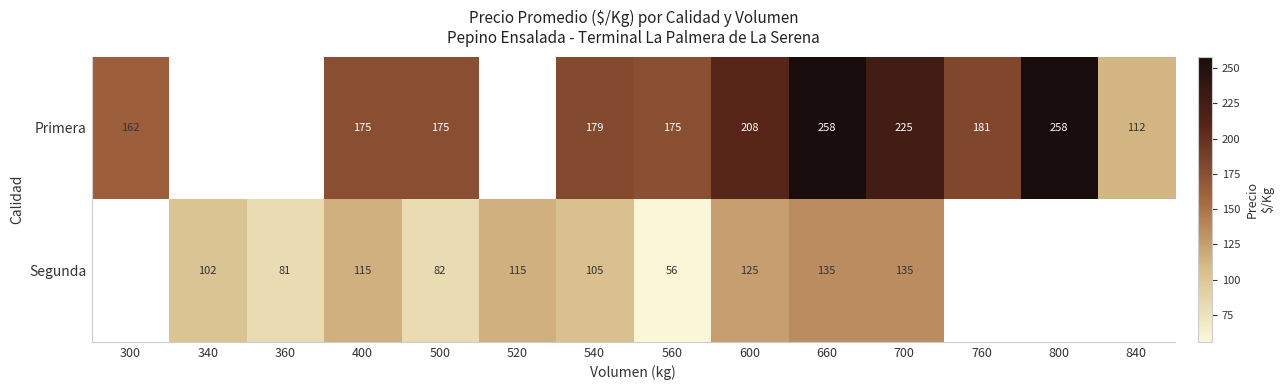

What is the total value across all series at 540?

284